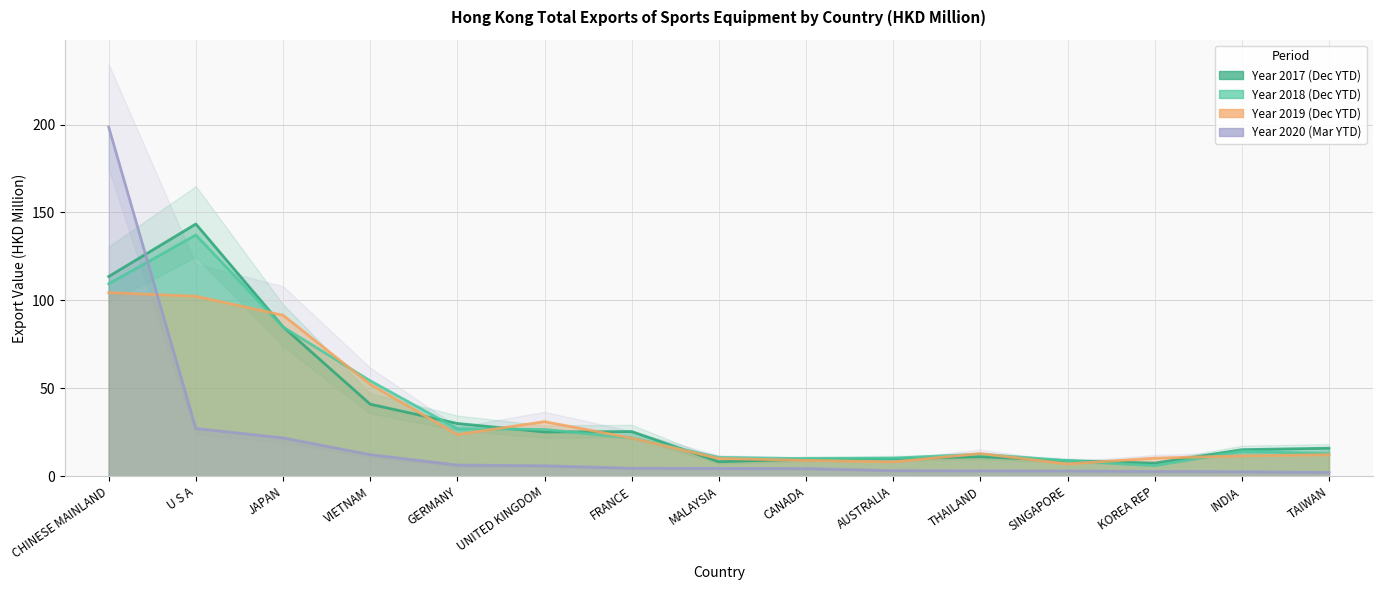

At which label does 201912 reach its minimum?

SINGAPORE